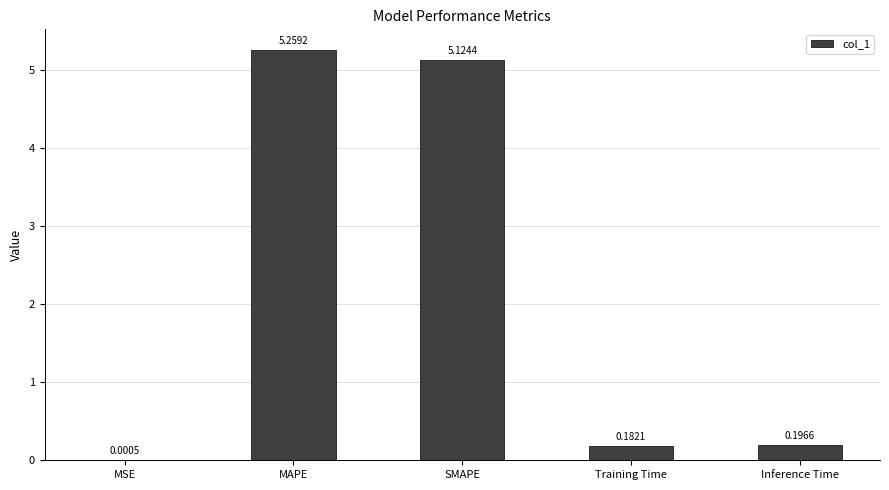

Where is the data nearest to the value 2?

Inference Time